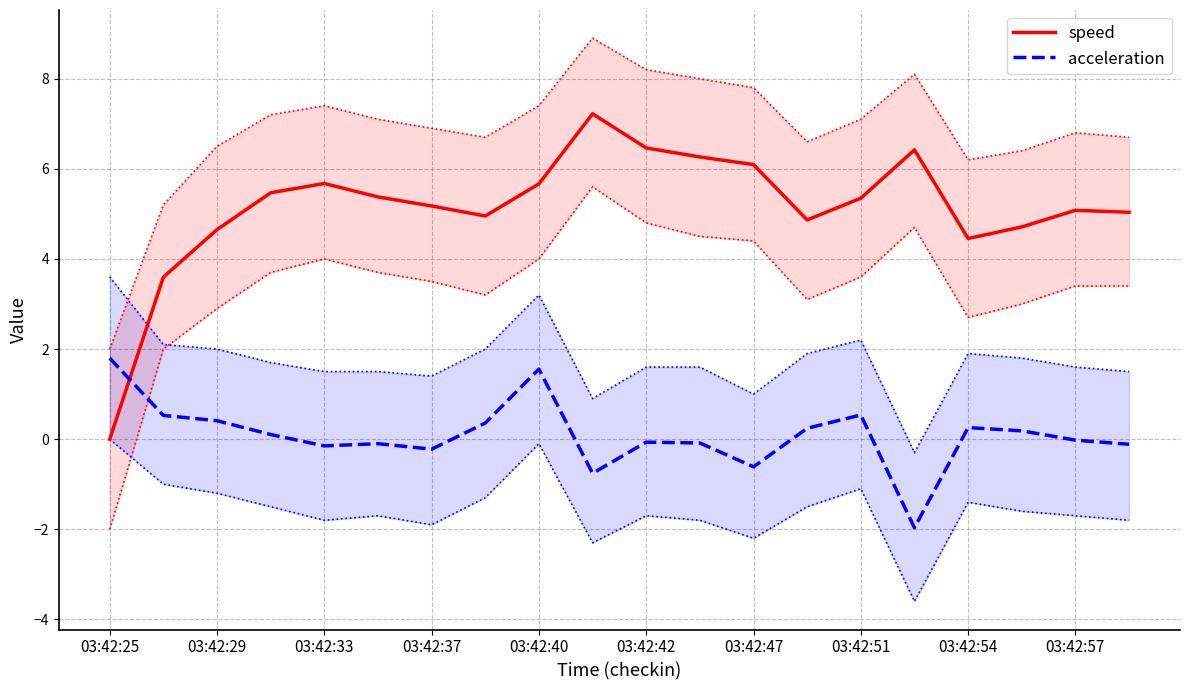

Is it true that speed equals 2.1 at 03:42:42?

False